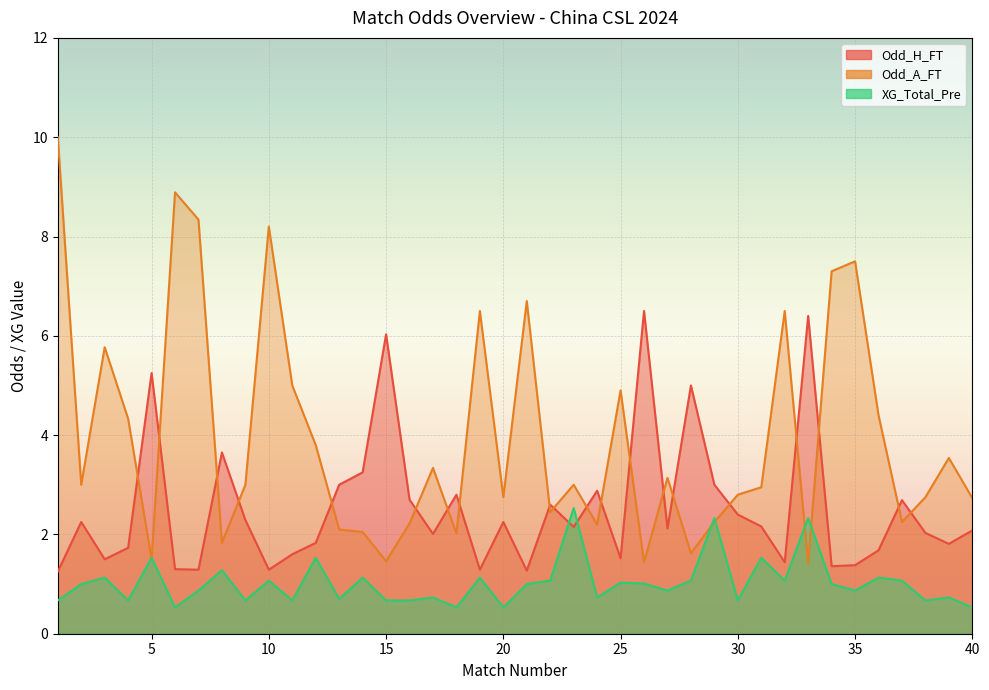

Count the number of categories in the chart.

40